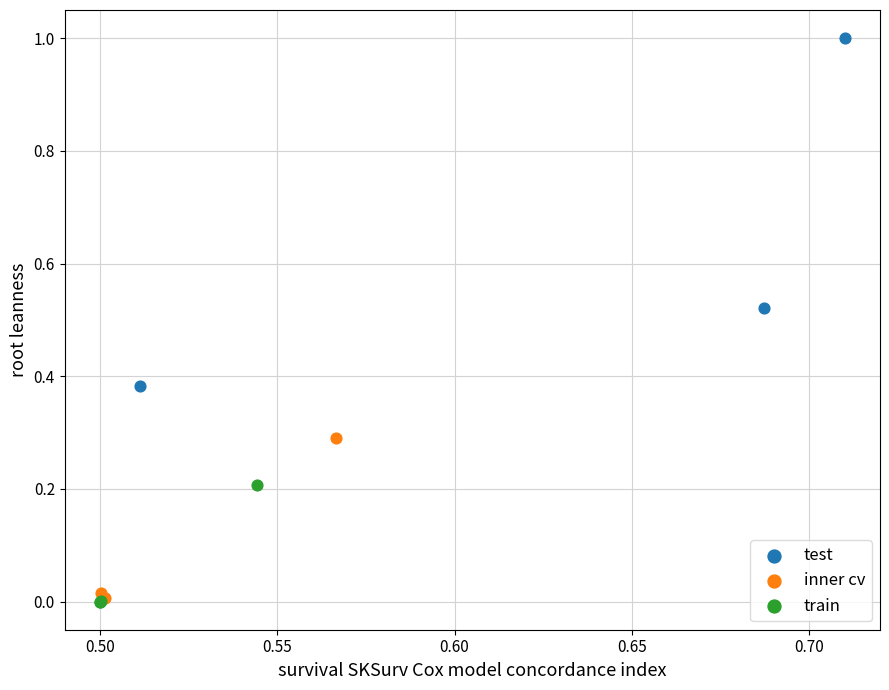

Which series has the largest Y range (max minus min)?

test